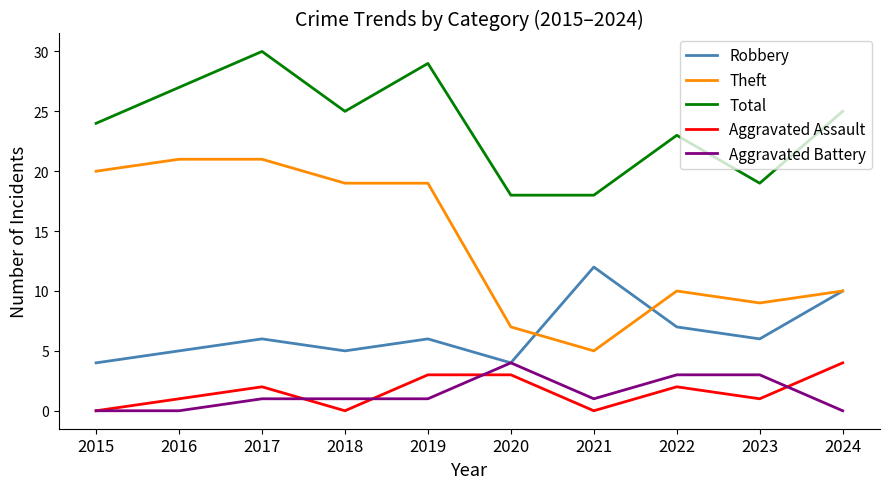

True or false: Total and Aggravated Assault intersect in this chart.

False